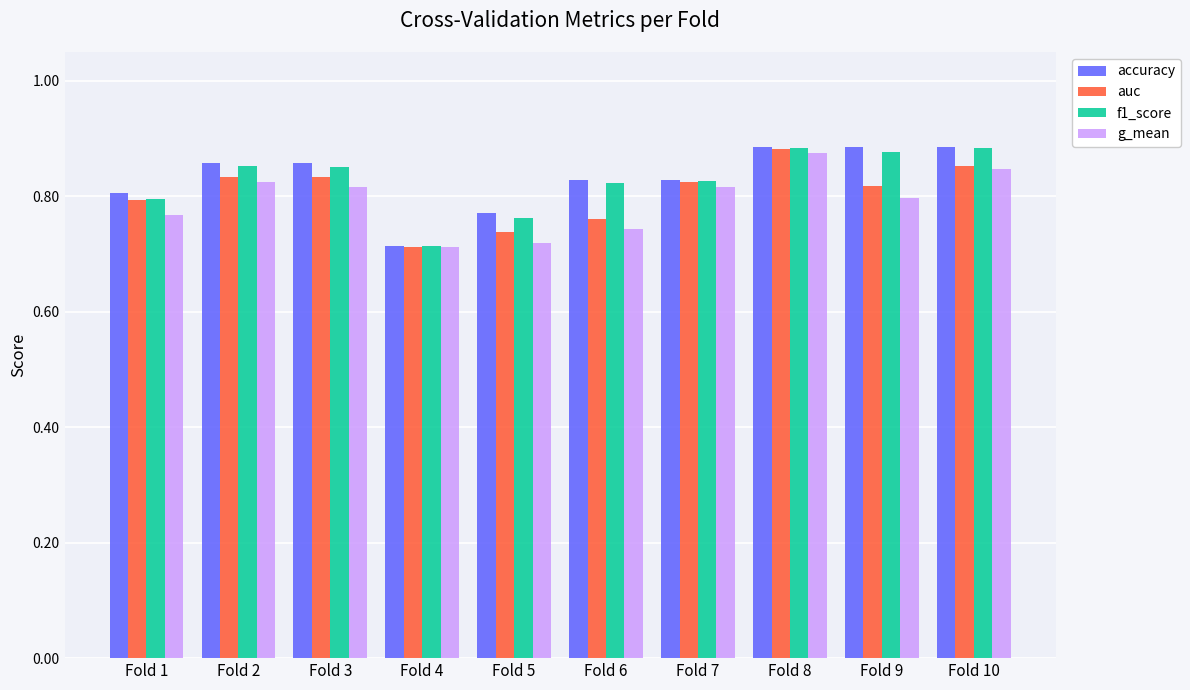

At which label does accuracy reach its minimum?

Fold 4